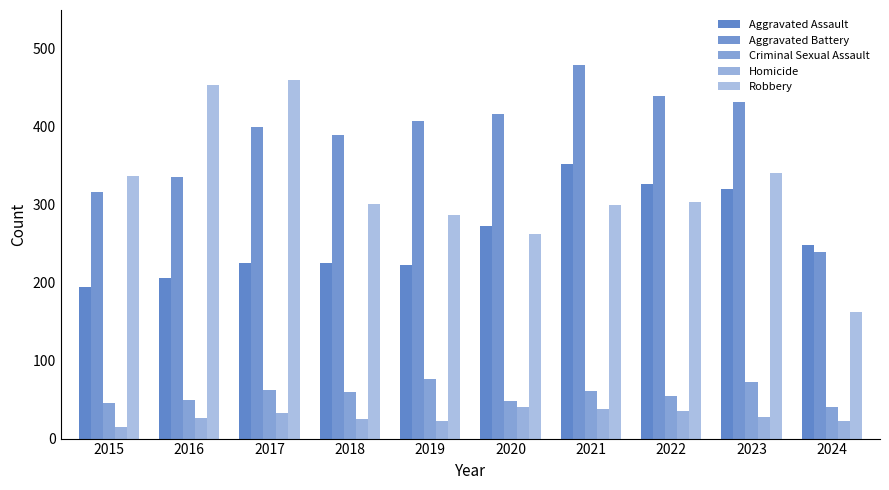

What is the smallest value displayed?

15